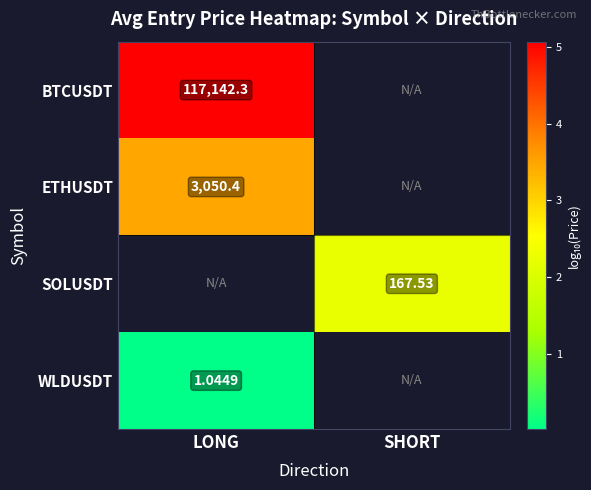

List the series in order of their overall mean, lowest first.

BTCUSDT, ETHUSDT, SOLUSDT, WLDUSDT